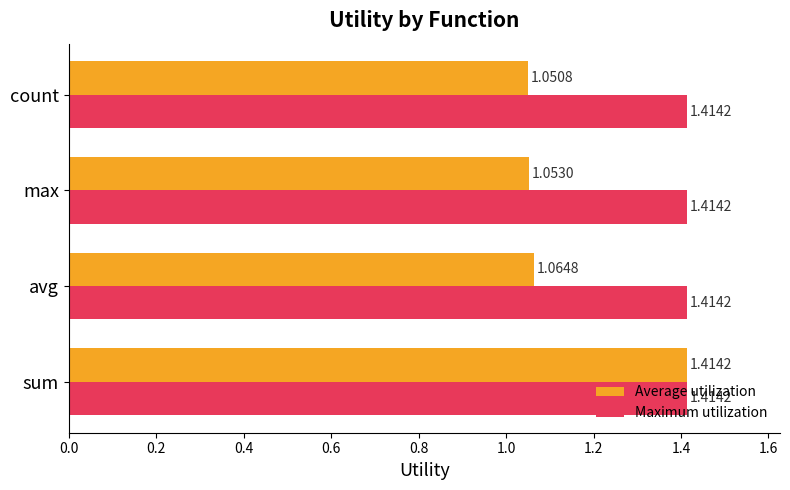

Which series has the largest total across all categories?

Maximum utilization